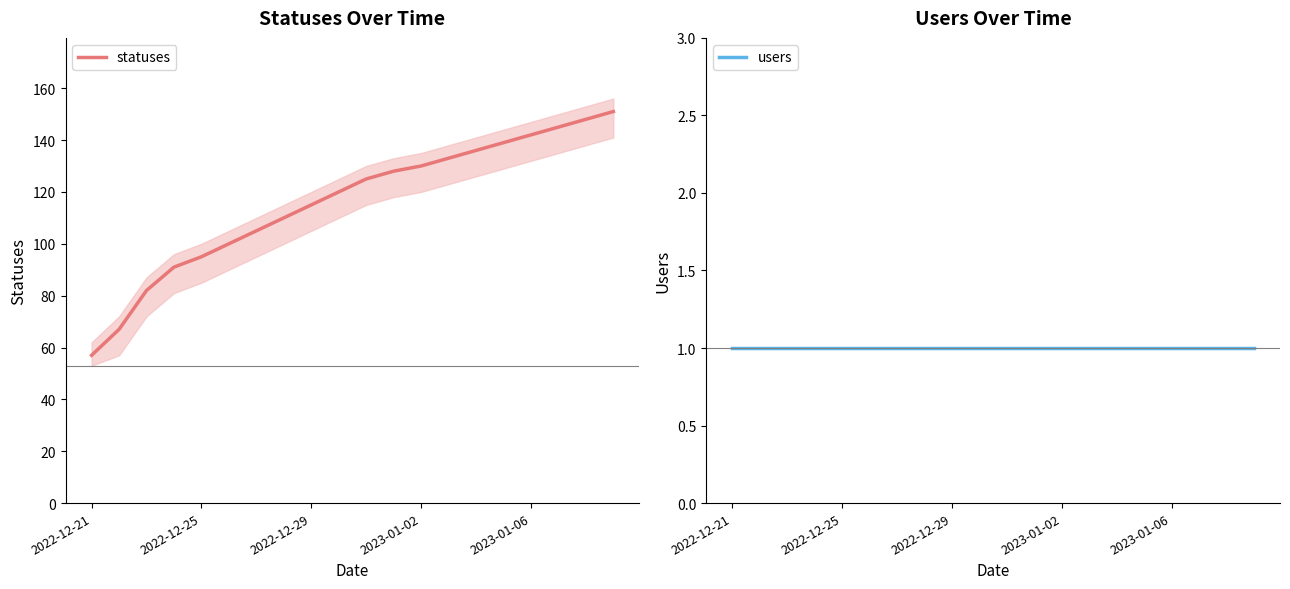

What is the maximum value for statuses?

151